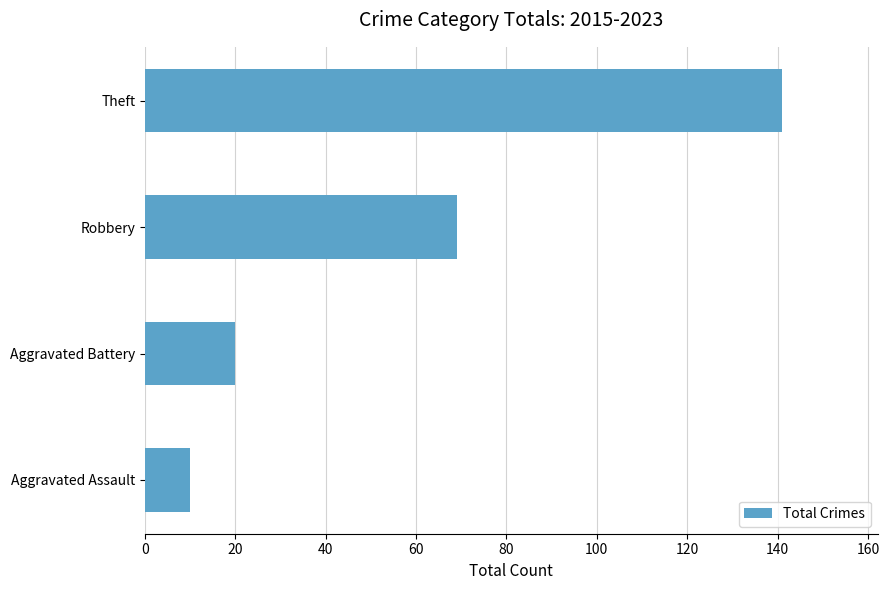

What is the minimum value shown in the chart?

10